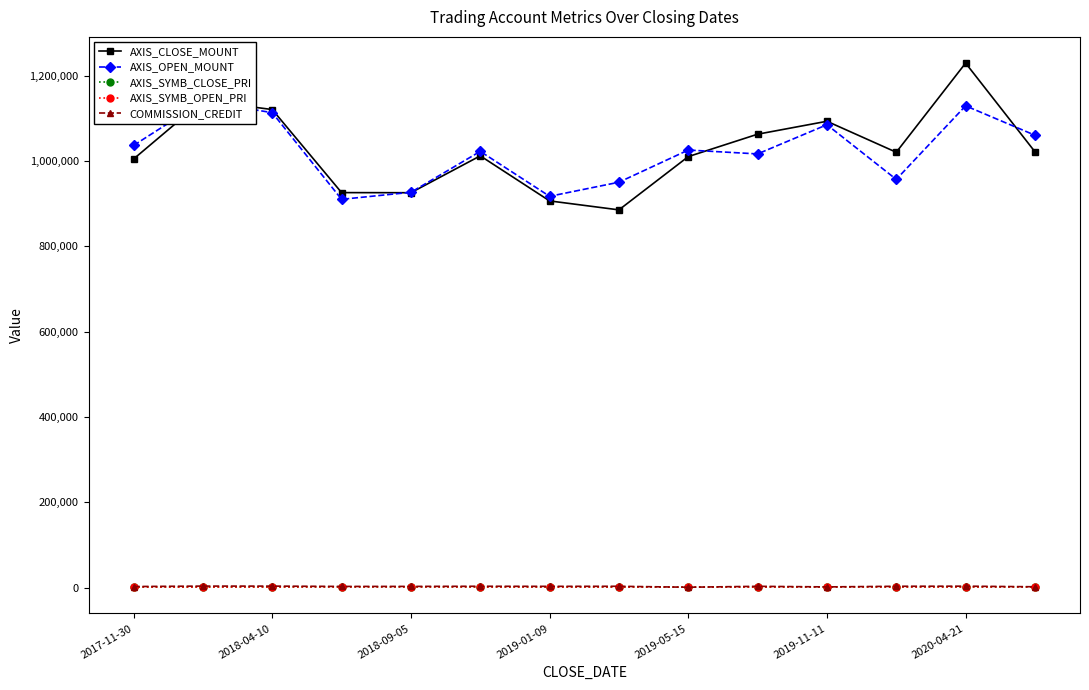

The value of AXIS_SYMB_CLOSE_PRI at 11 is 1700.5. True or false?

True